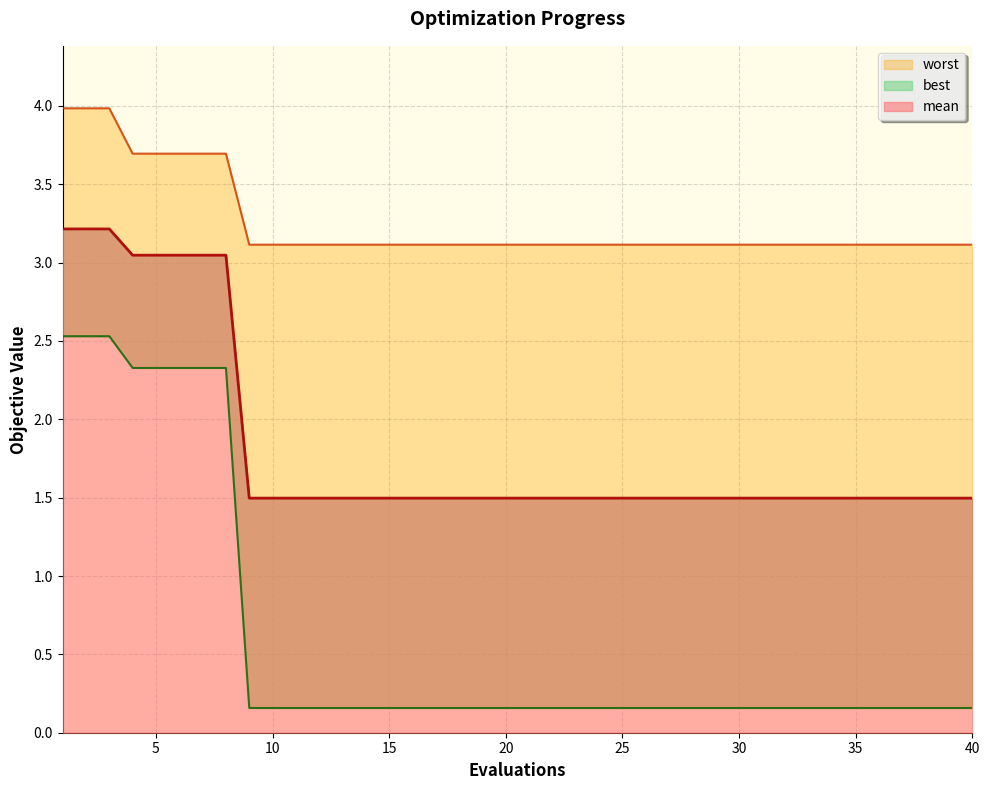

At which label is best closest to 1?

9